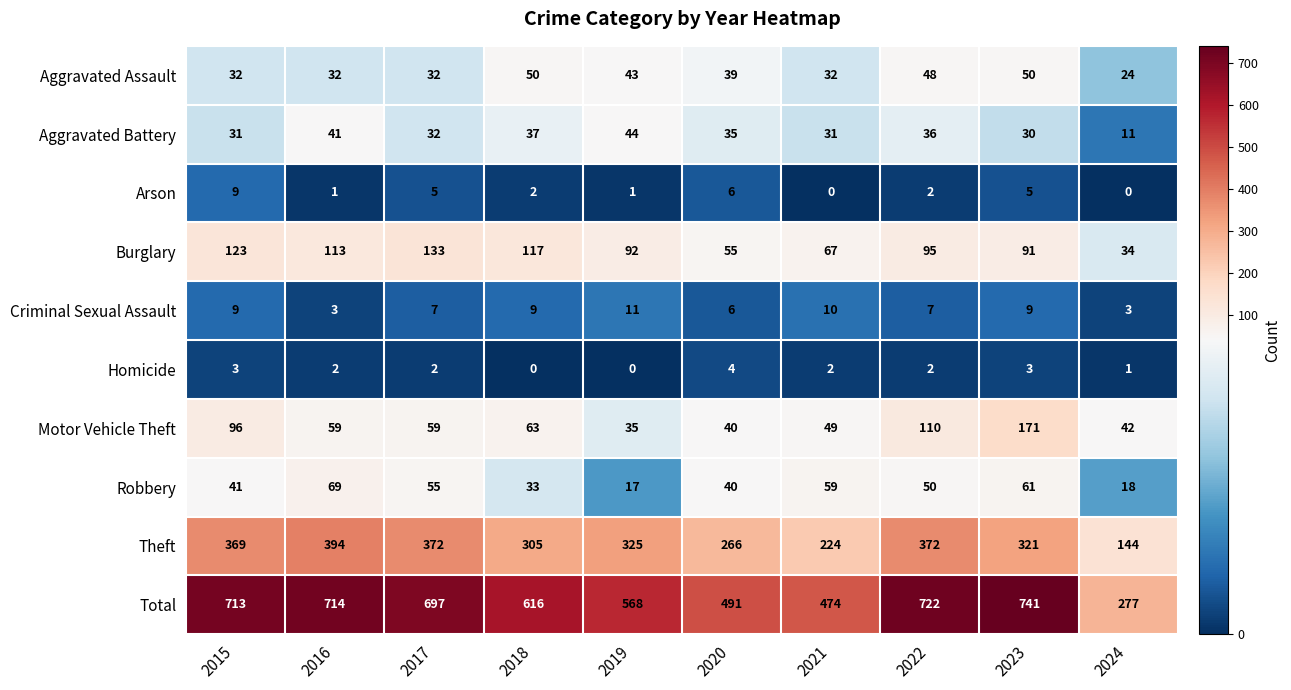

The Burglary series shows 69 at 2017. True or false?

False